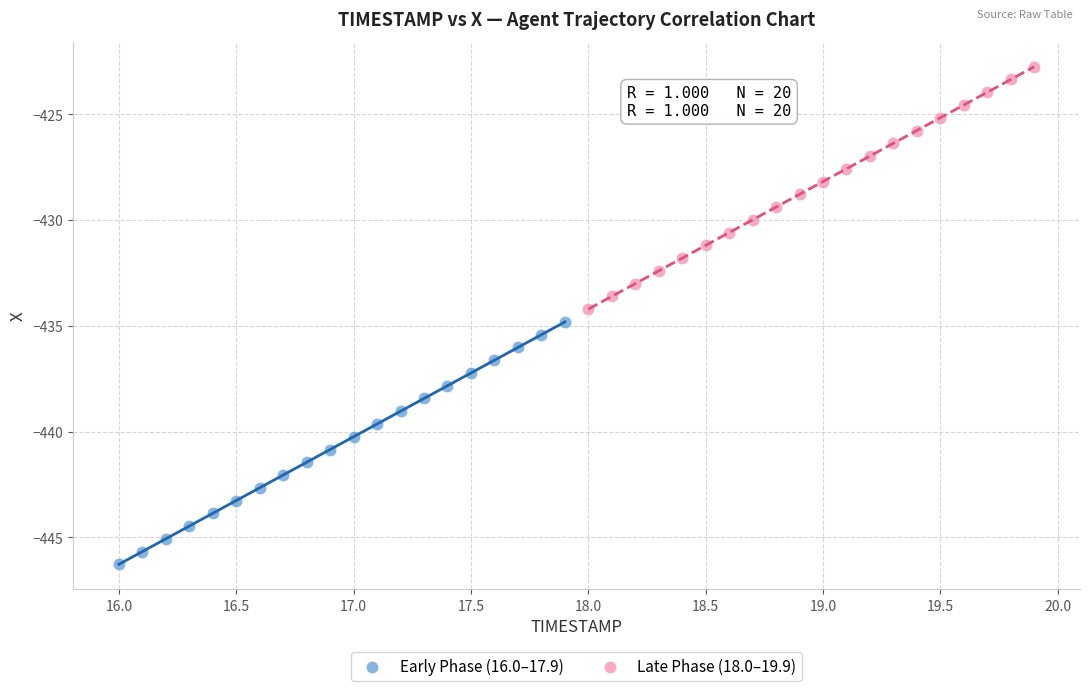

Which series has the largest Y range (max minus min)?

Late Phase (18.0–19.9)